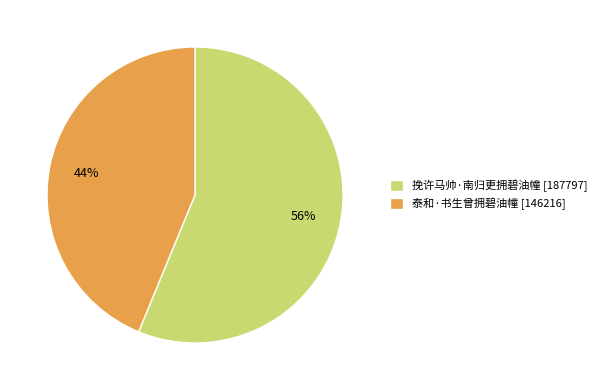

Is it true that 泰和·书生曾拥碧油幢 is 44% of the pie?

True